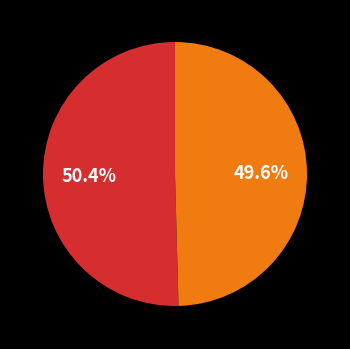

Is there a majority slice in this chart?

Yes